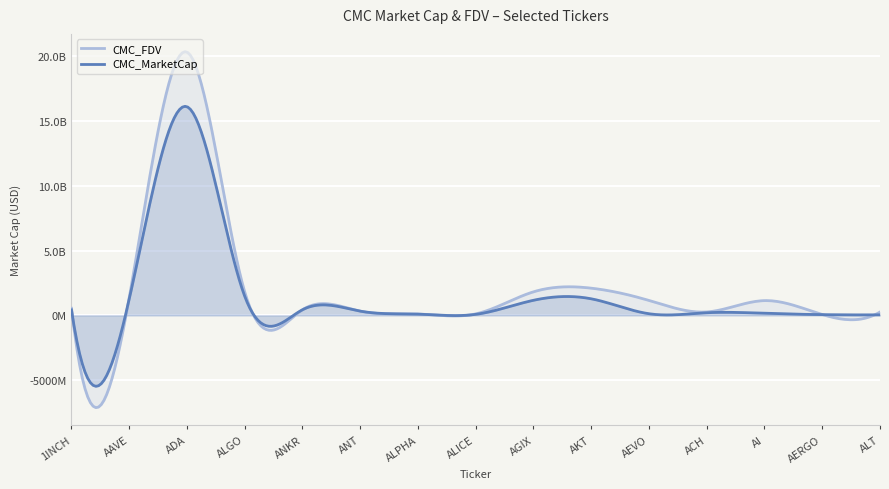

True or false: CMC_FDV and CMC_MarketCap intersect in this chart.

True